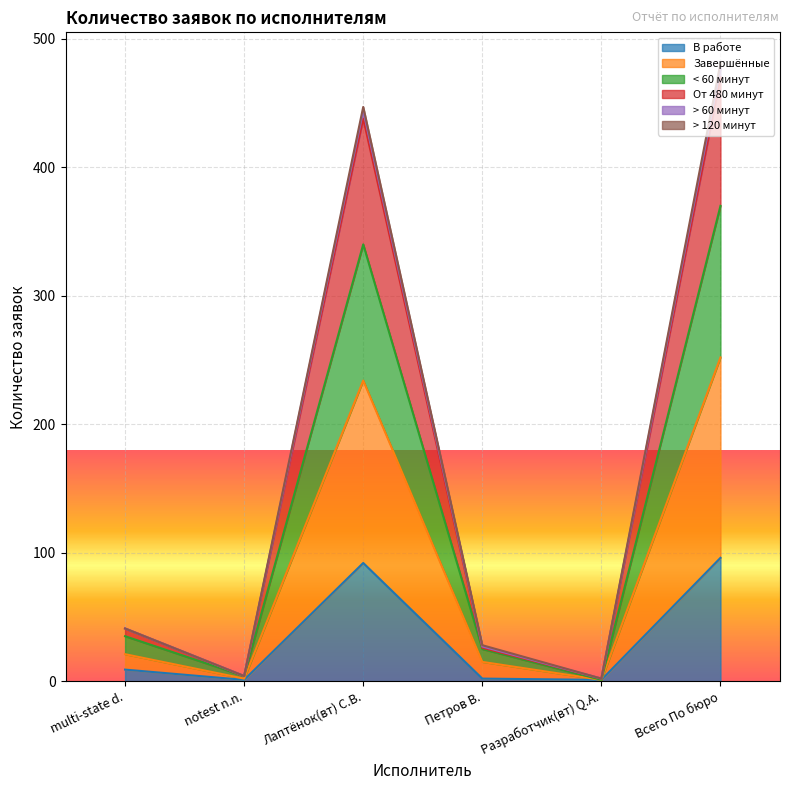

What is the highest value of the В работе series?

96